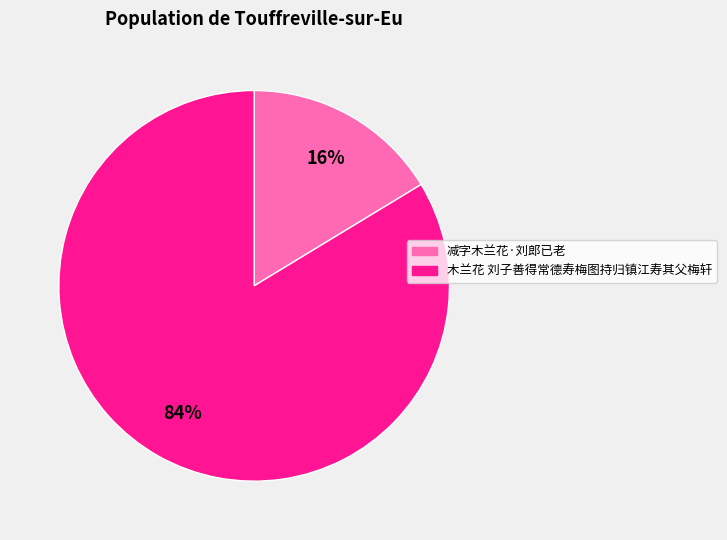

Count the number of slices in the pie.

2